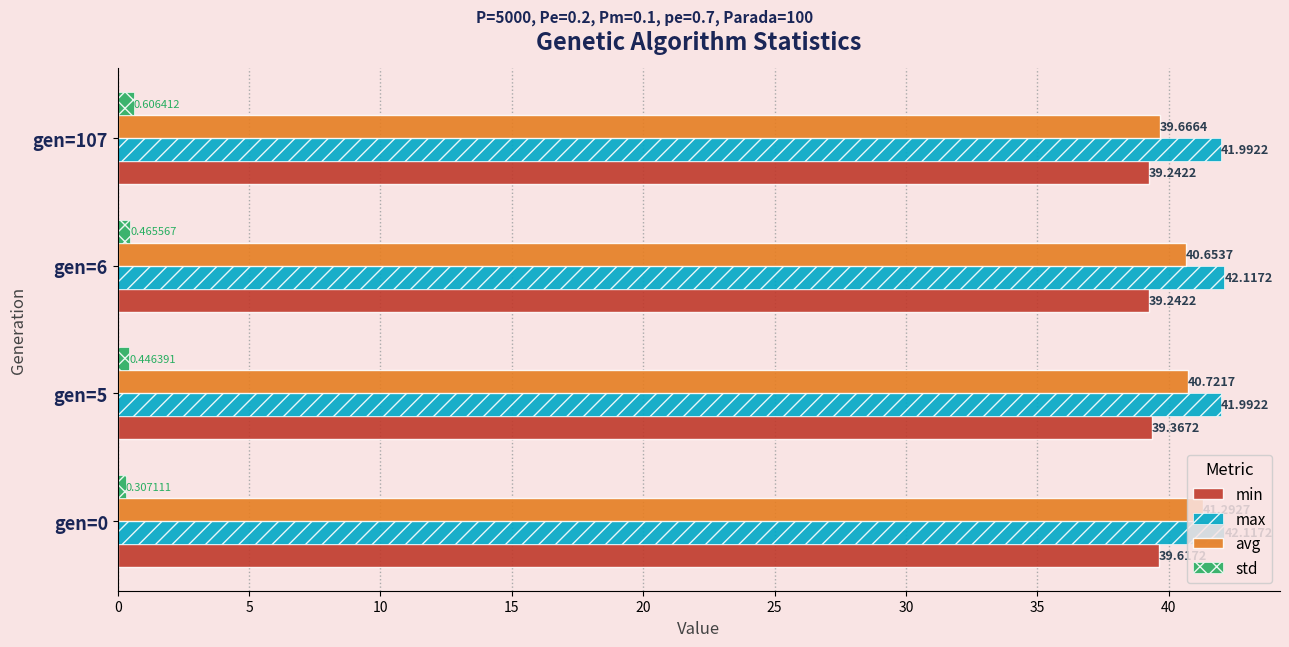

How many data points in max are less than 42?

2